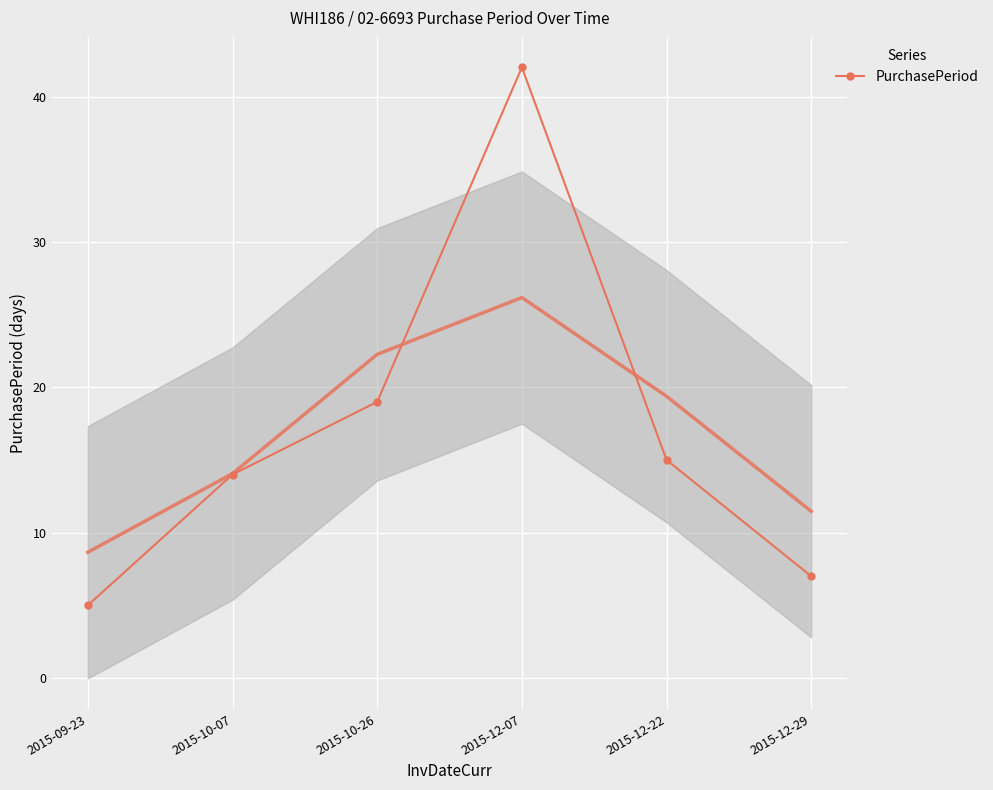

Which label corresponds to the smallest value in the chart?

2015-09-23